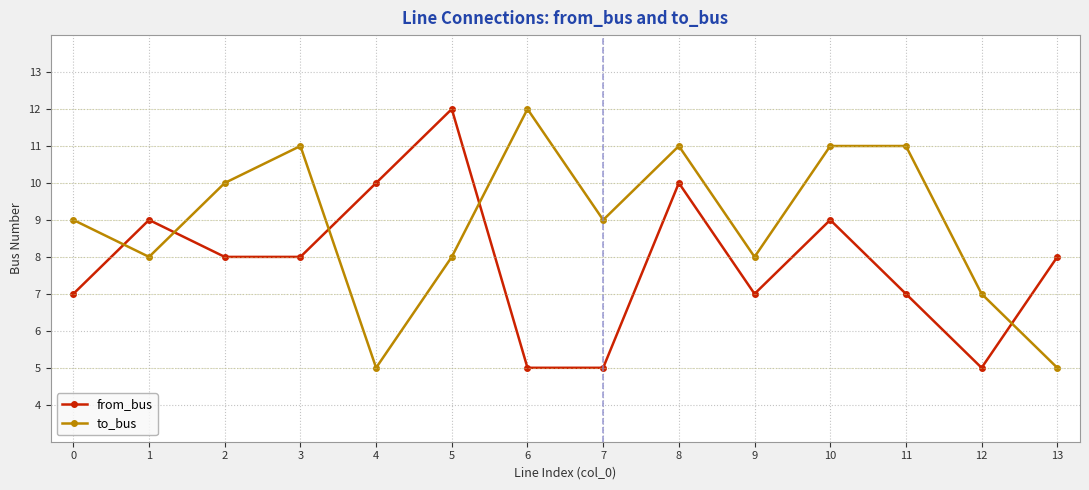

List the series in order of their overall mean, lowest first.

from_bus, to_bus